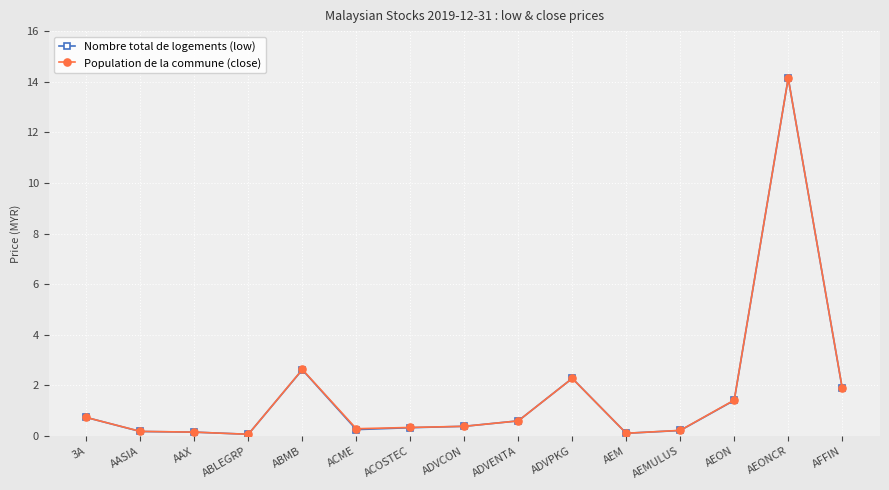

What position from the left is ACME?

6